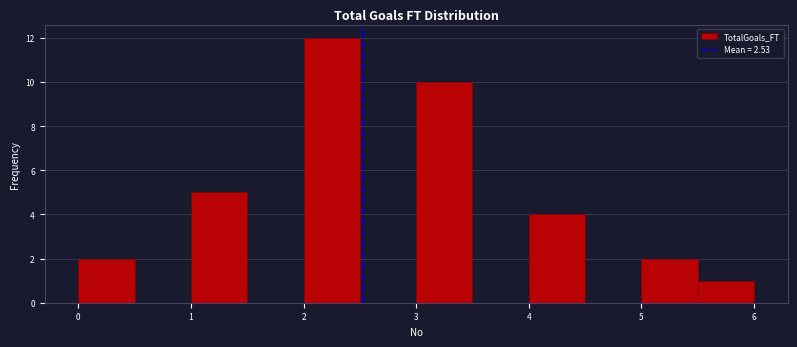

Over which range of the x-axis is the bar tallest?

2.0 to 2.5